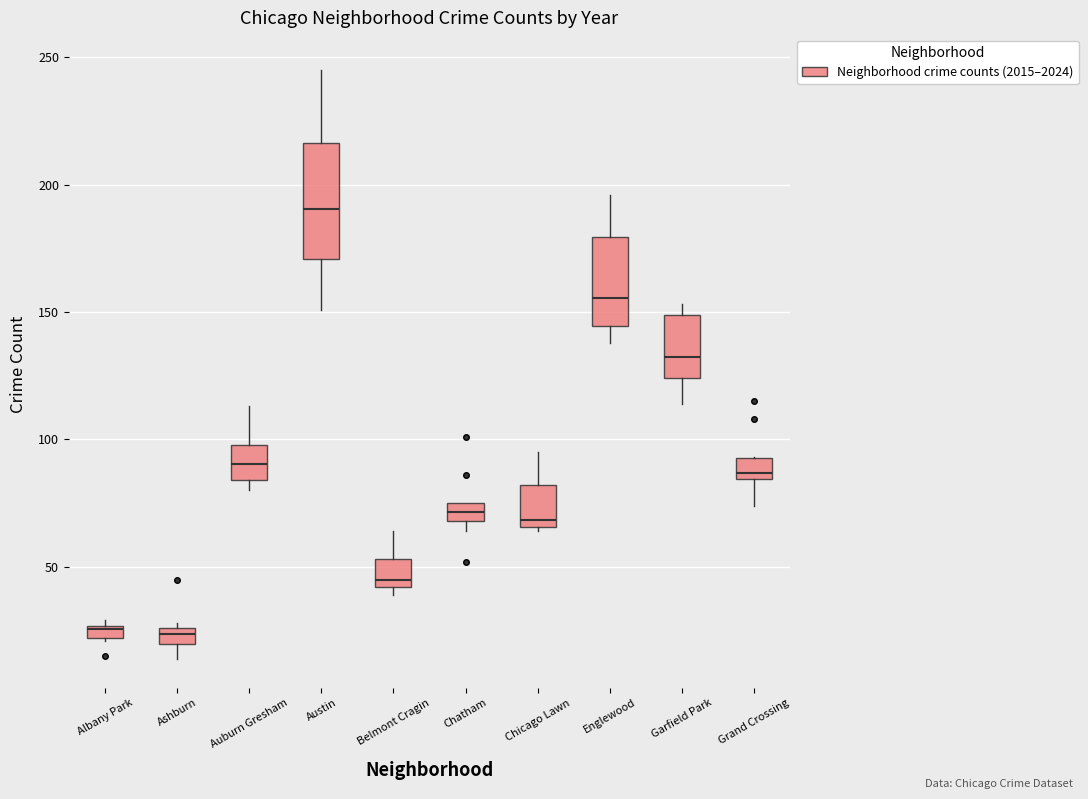

Which box's median line is the highest?

Austin